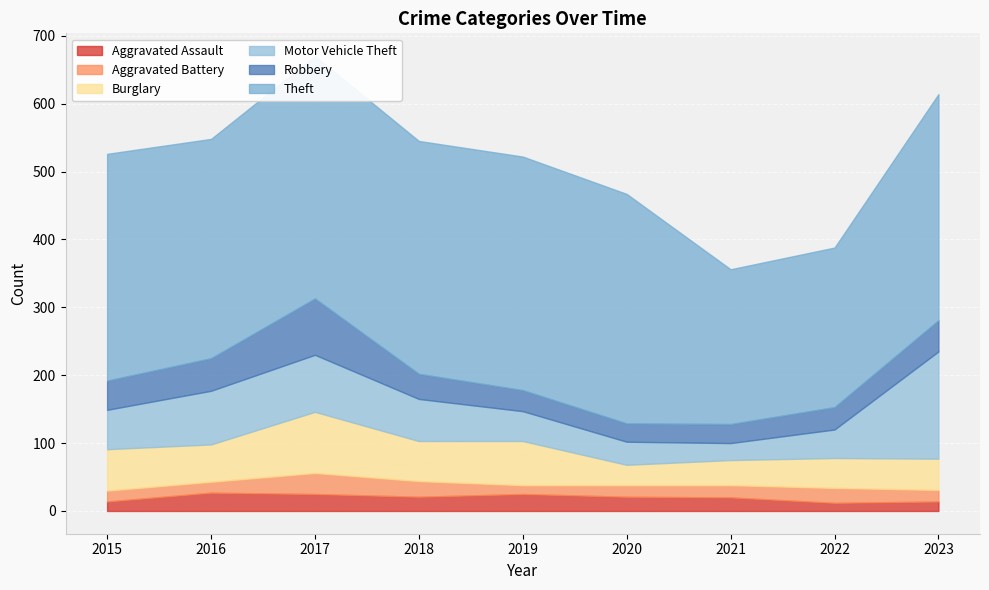

What is the lowest value of the Robbery series?

27